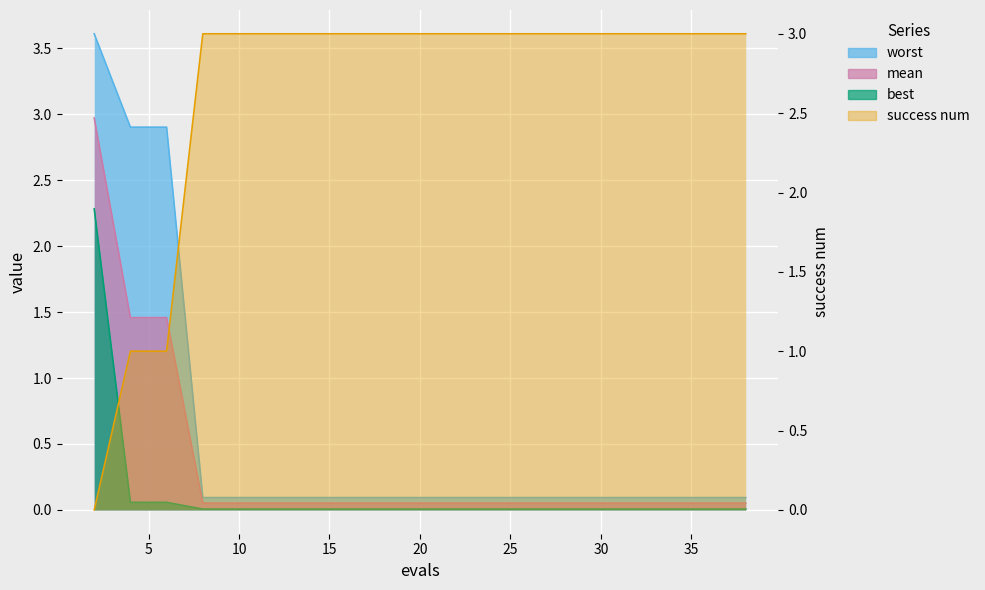

After their last crossing, which series has the higher values: success num or best?

success num